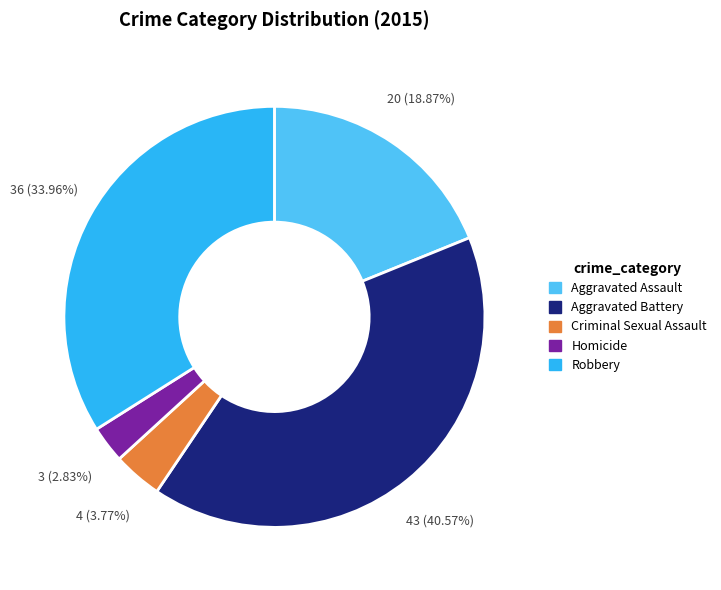

Is Aggravated Assault the majority of the pie?

No